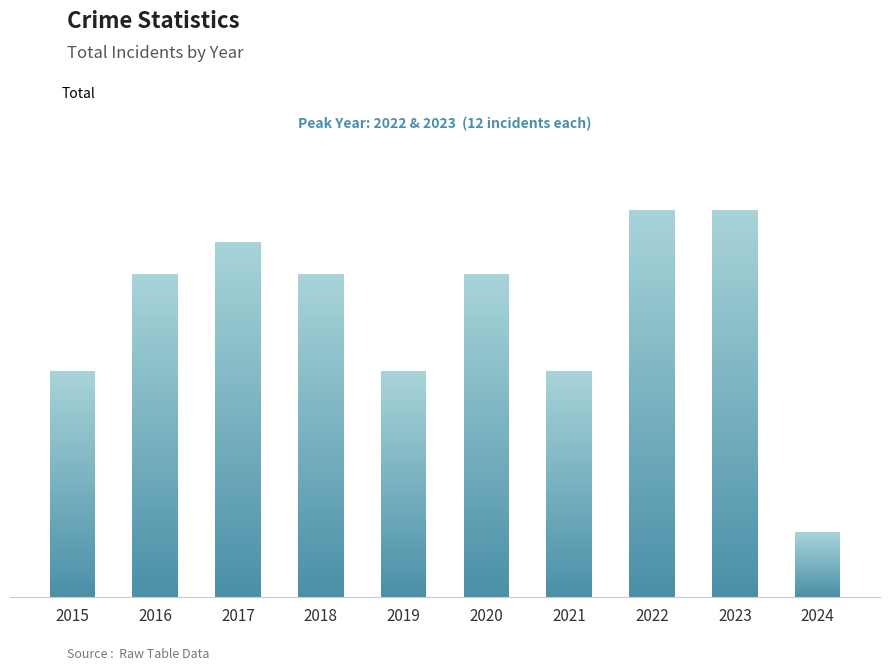

True or false: the data shows 12 at 2023.

True